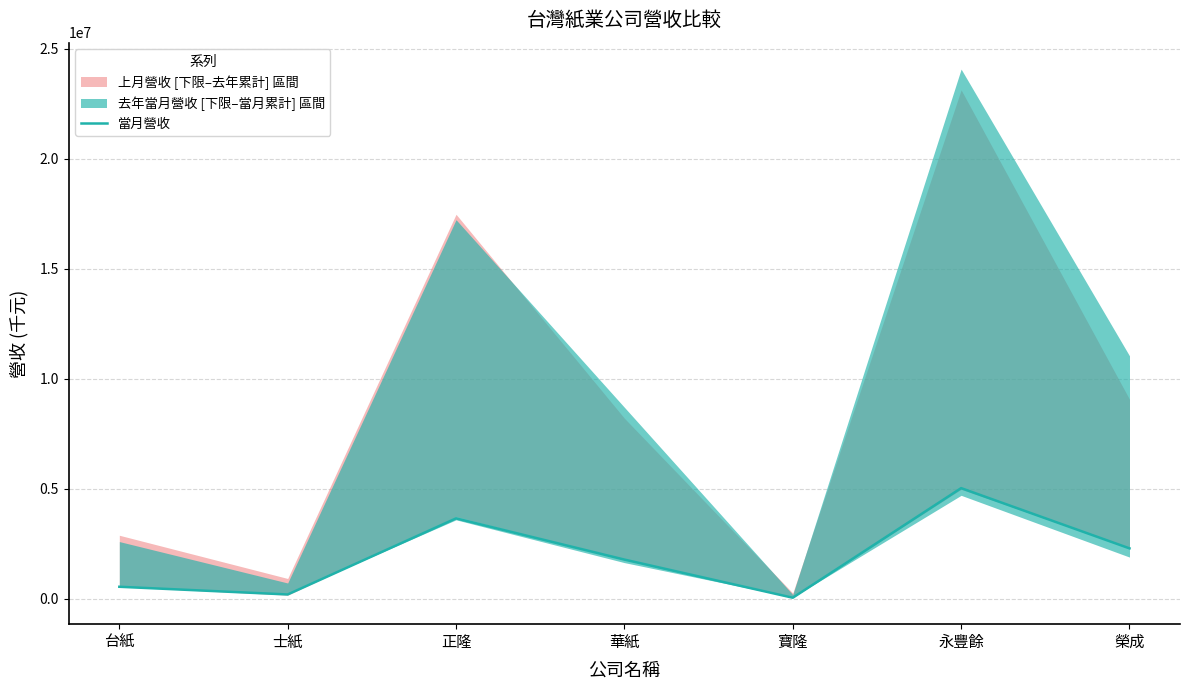

How many points are higher than both their immediate neighbors (excluding endpoints)?

2